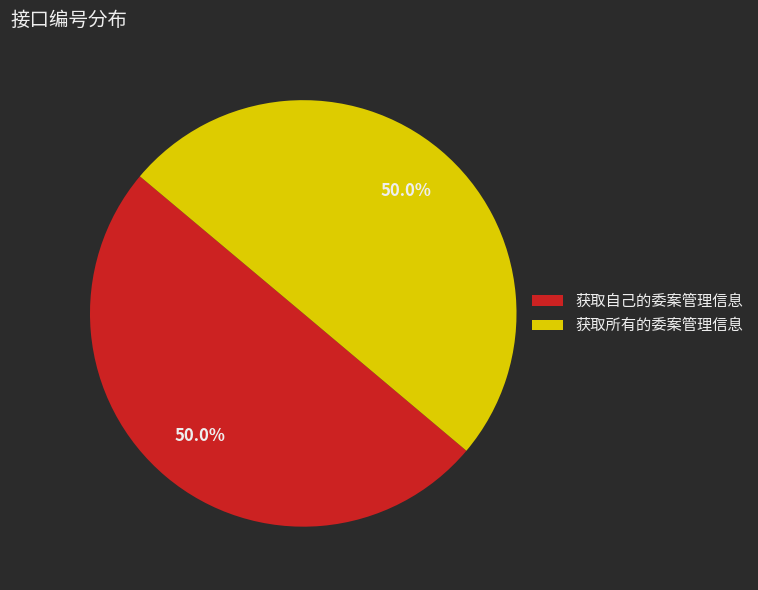

Is it true that 获取所有的委案管理信息 is 58% of the pie?

False